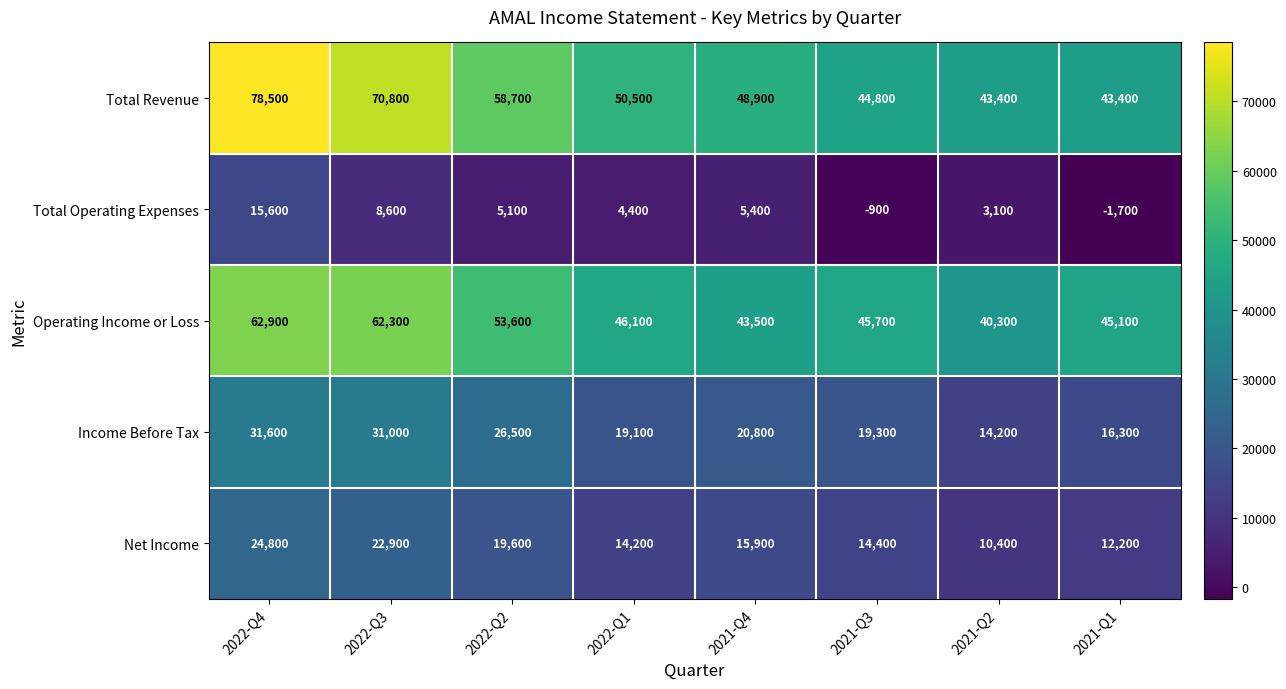

The Total Operating Expenses series shows -264 at 2021-Q3. True or false?

False